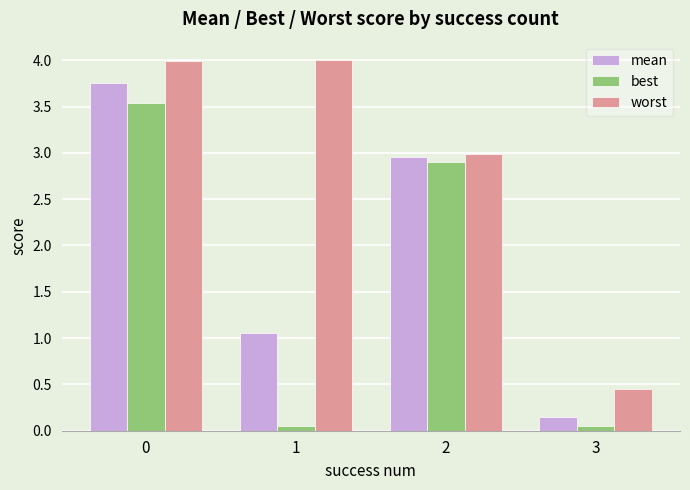

At 0, list the series in order from largest to smallest.

worst, mean, best